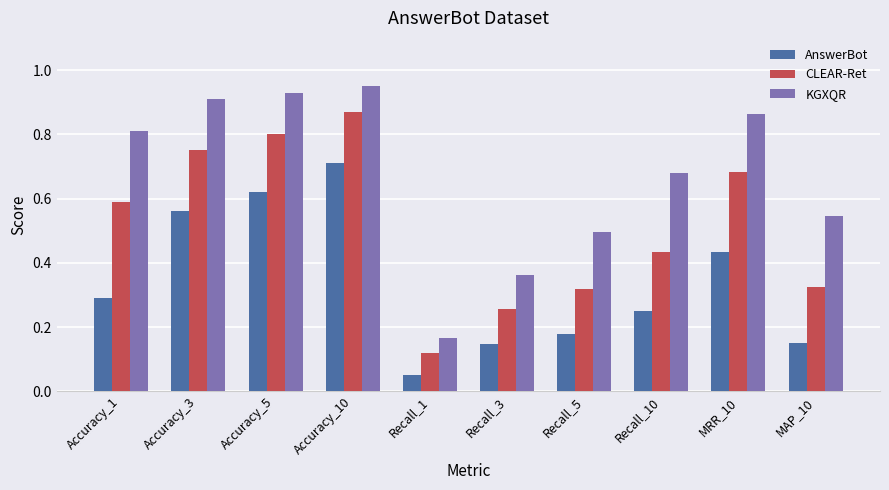

Which series has the largest total across all categories?

KGXQR